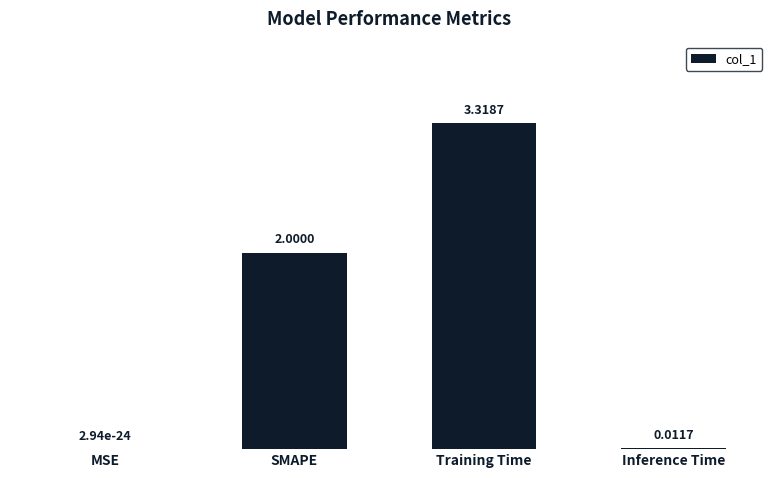

What is the sum of the values at SMAPE and Training Time?

5.3